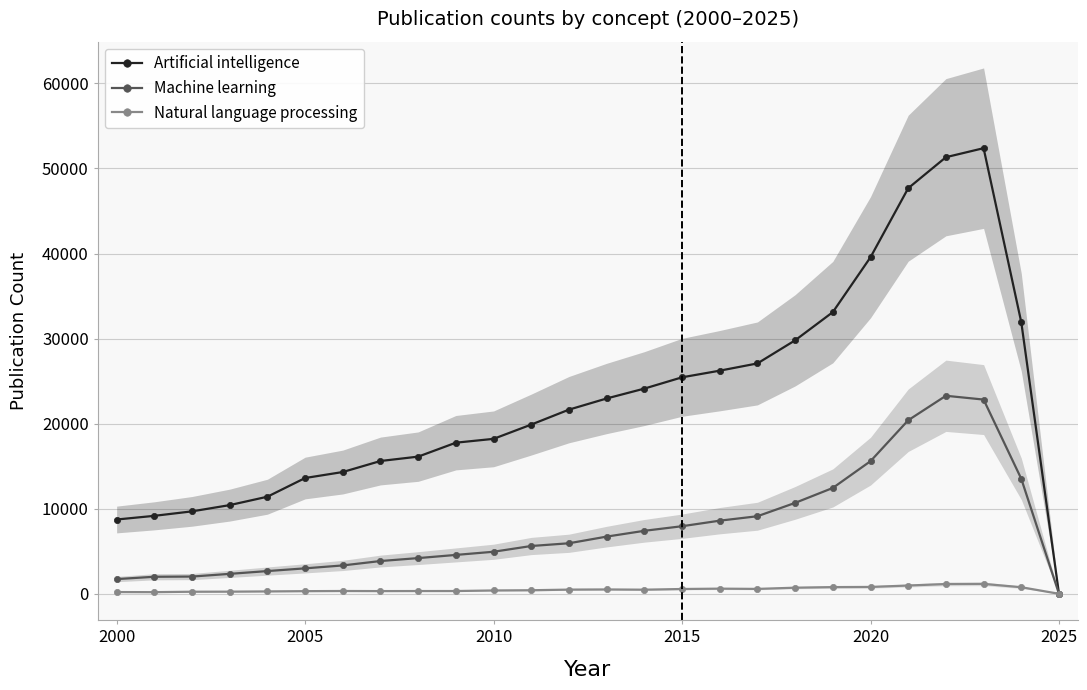

Does the chart display data point markers on the line(s)?

Yes